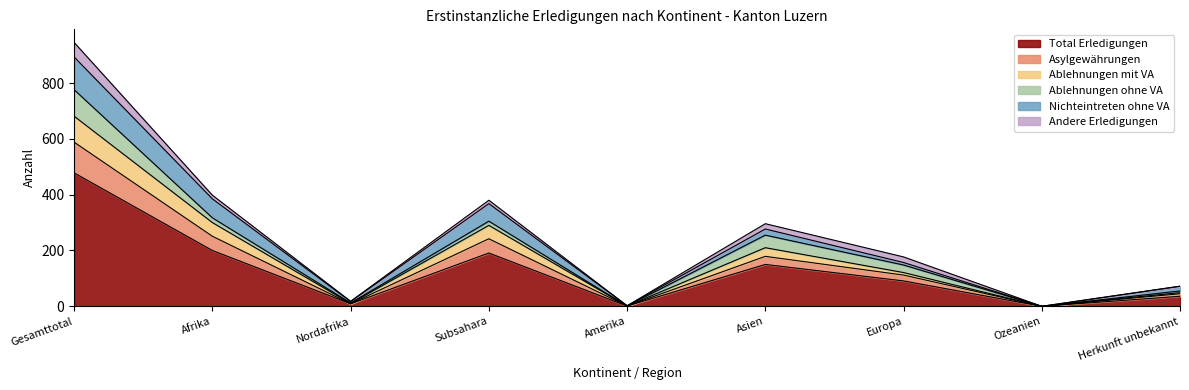

At which label does Total Erledigungen first exceed 91?

Gesamttotal